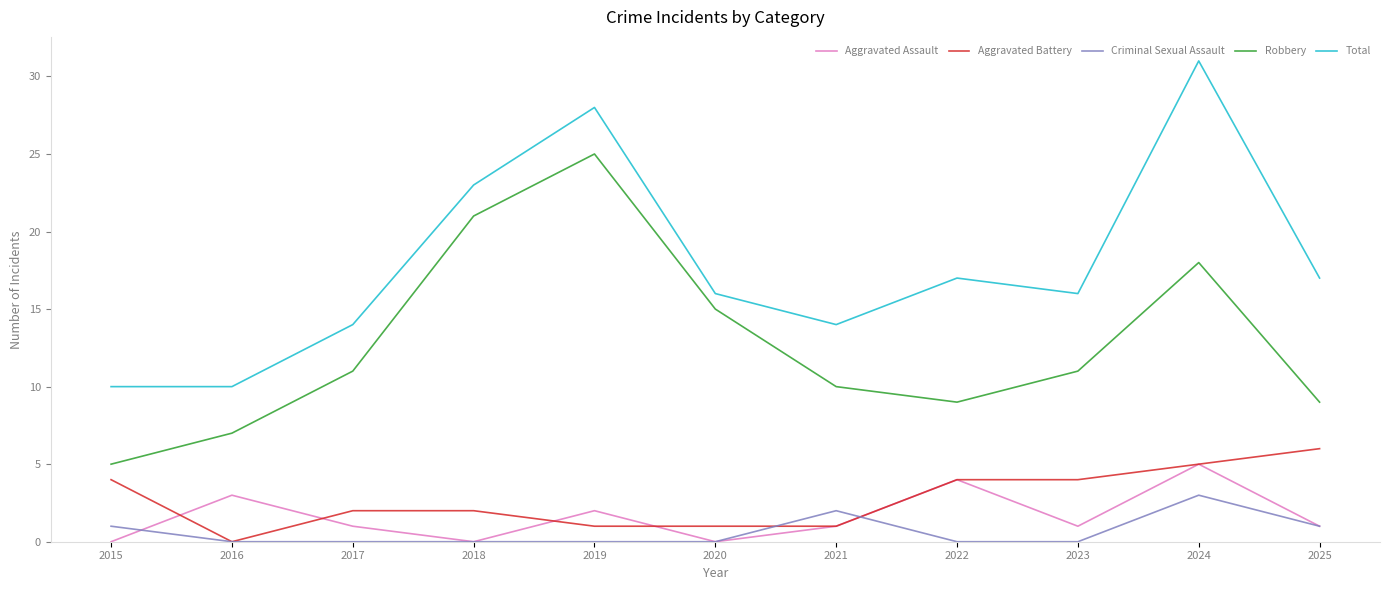

What is the difference between the highest and lowest values at 2022?

17